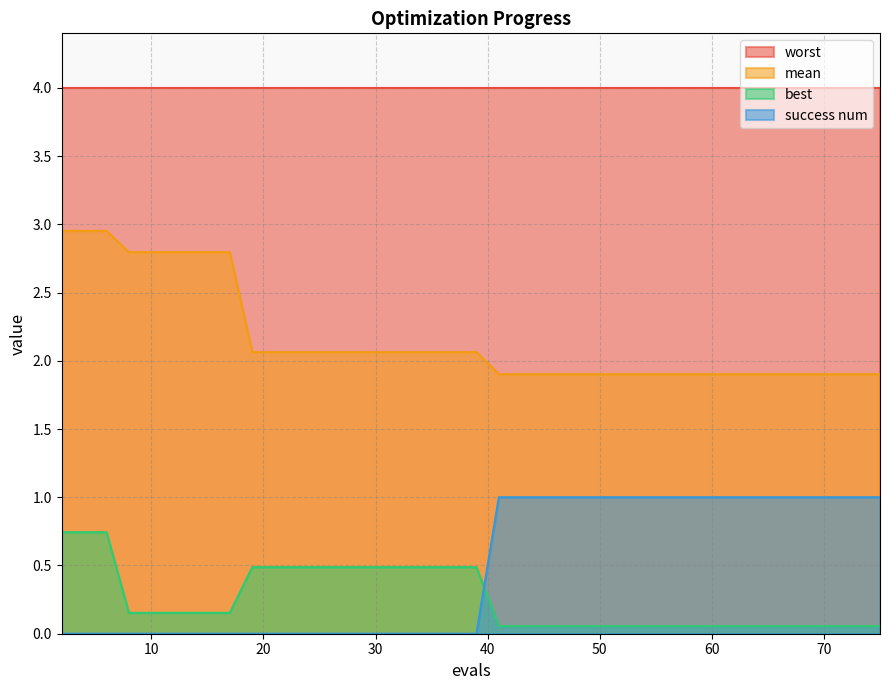

What is the greatest value displayed?

4.0